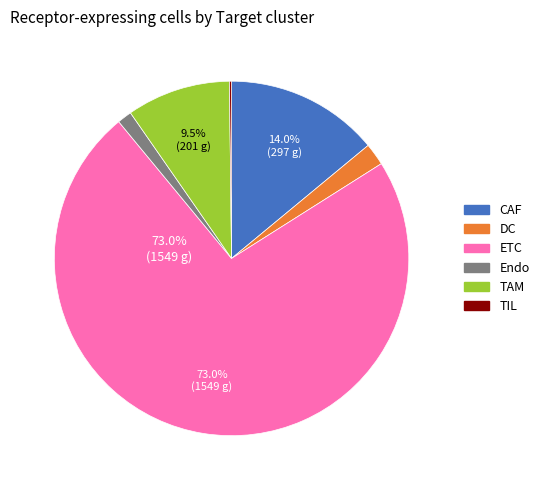

Does ETC represent more than half of the total?

Yes